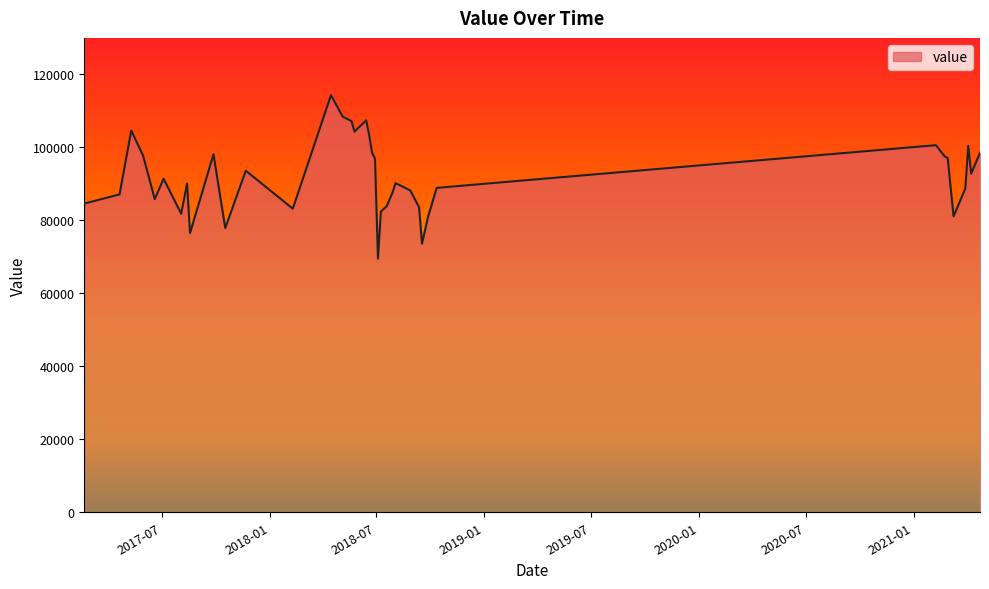

What is the average value?

91660